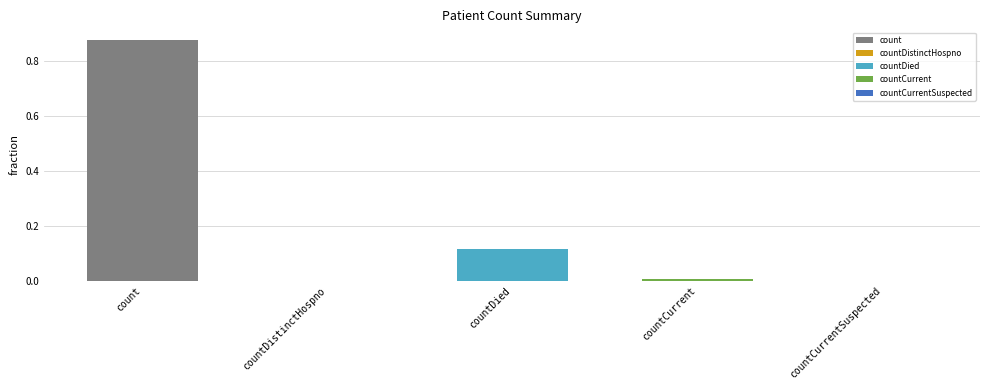

List the labels in order of value, largest first.

count, countDied, countCurrent, countDistinctHospno, countCurrentSuspected